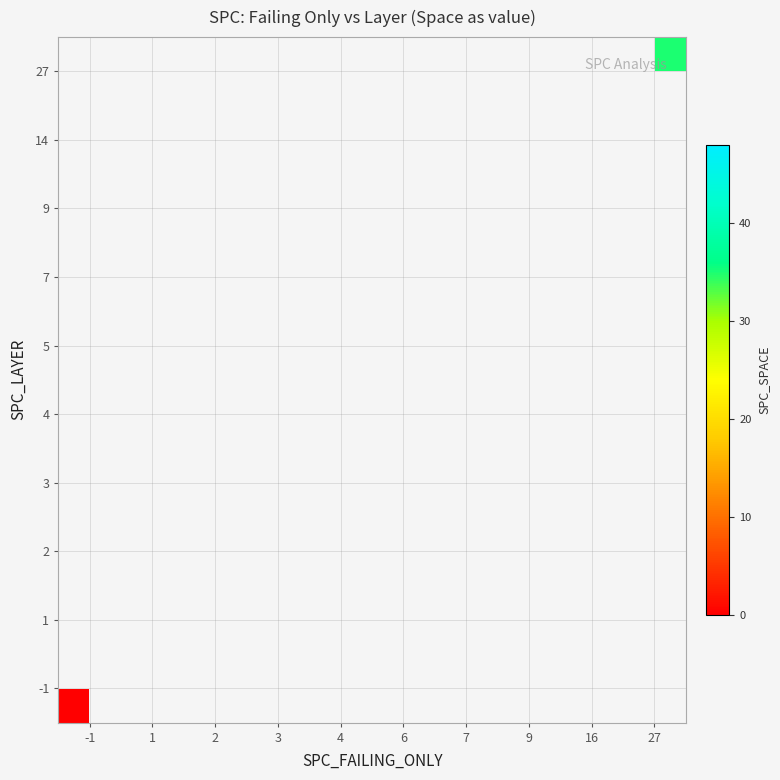

The value of 7 at 7 is 6.3. True or false?

False